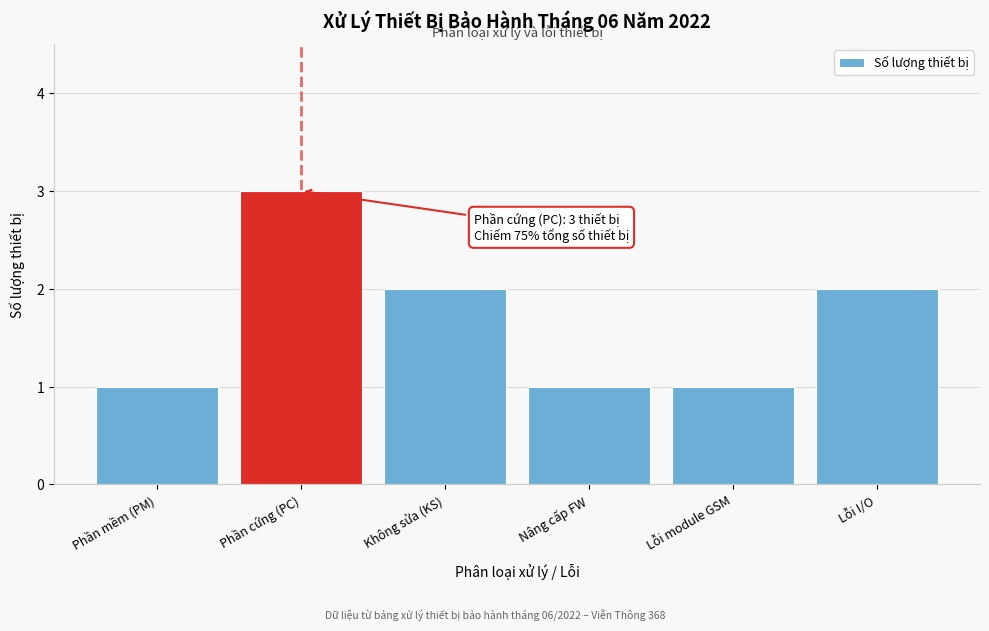

Reading left to right, transcribe all the data shown in this chart.

1	3	2	1	1	2